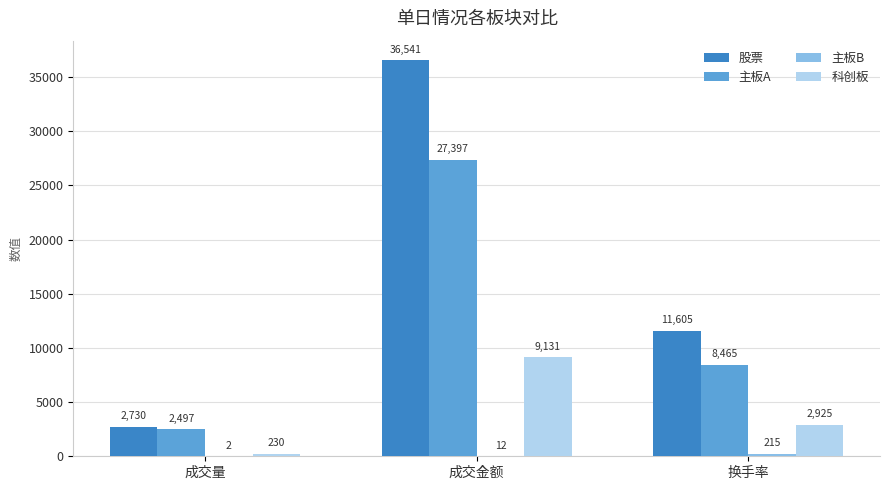

Which series has the largest total across all categories?

股票